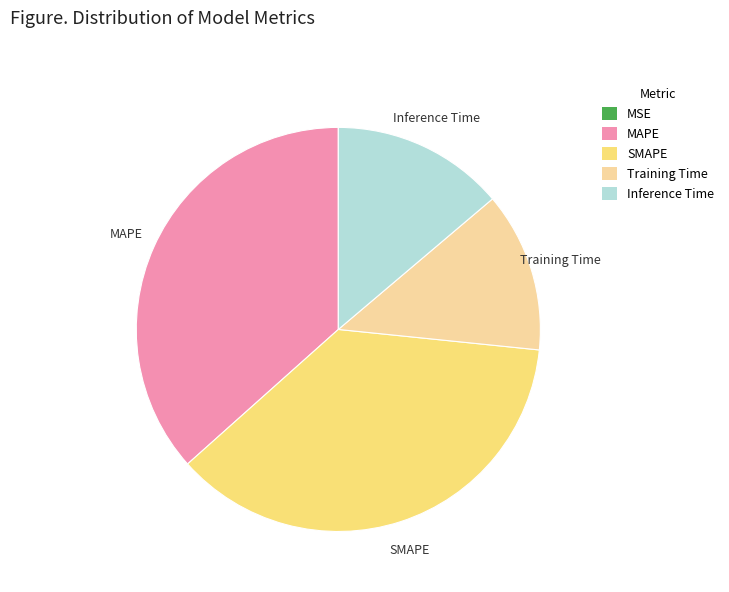

Does any single category account for the majority?

No